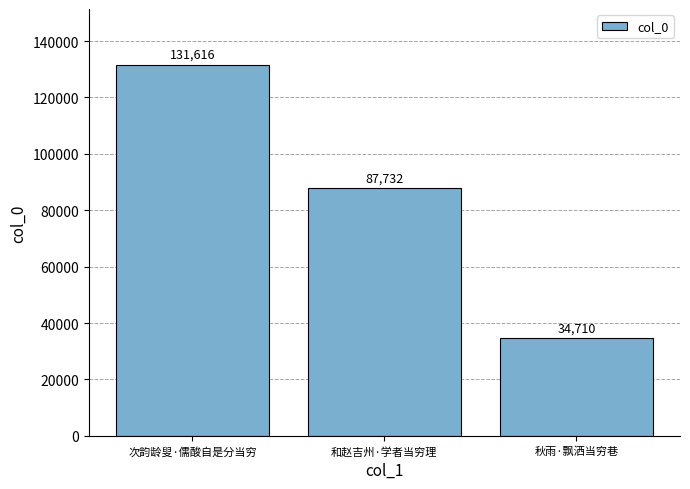

Between 秋雨·飘洒当穷巷 and 次韵龄叟·儒酸自是分当穷, which is larger?

次韵龄叟·儒酸自是分当穷